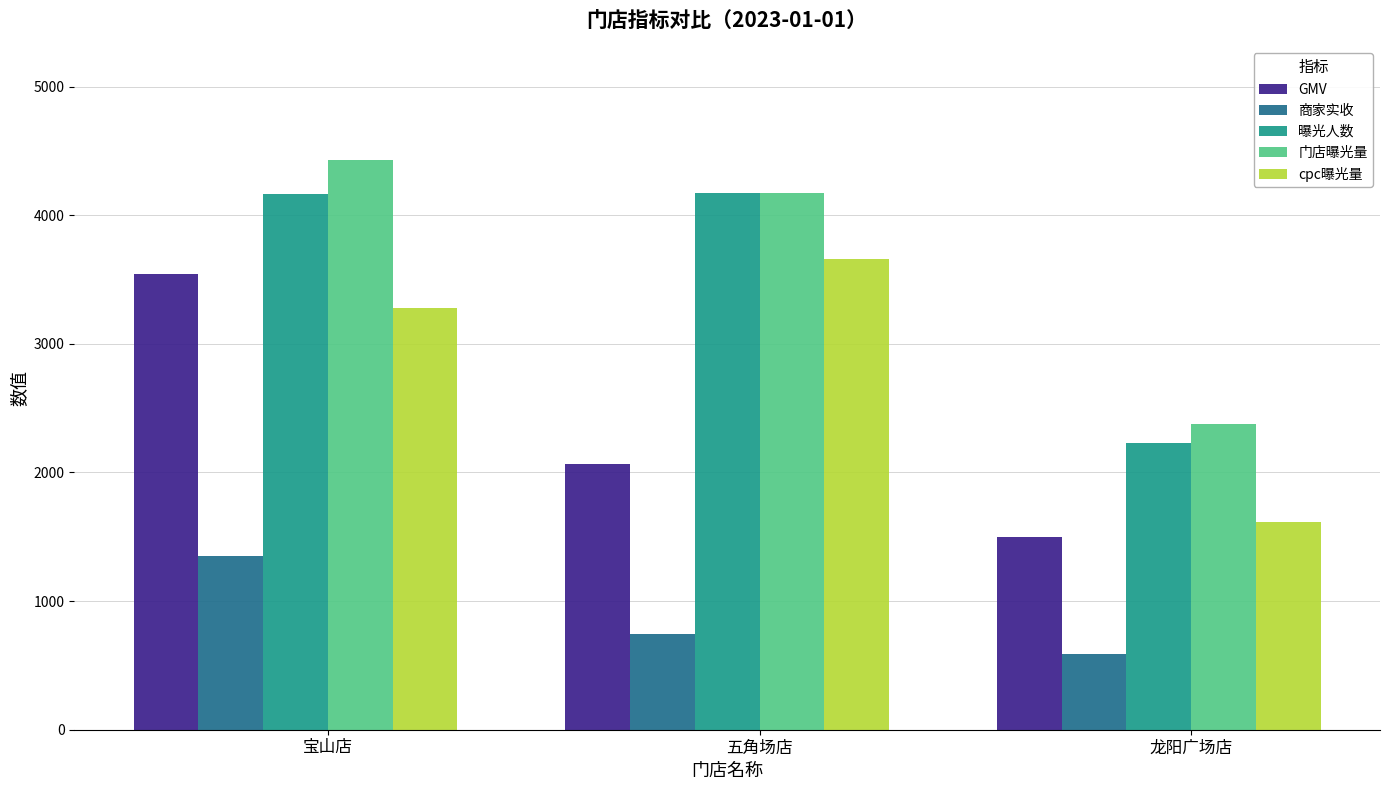

Which category has the highest value across all series?

宝山店